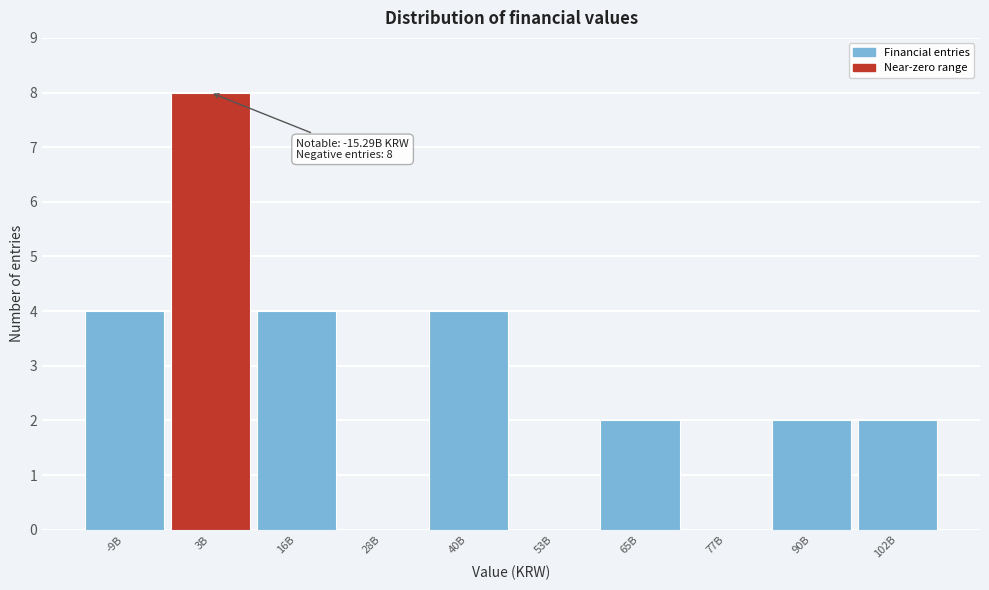

Reading right to left, extract all data points from this chart.

102B=2	90B=2	77B=0	65B=2	53B=0	40B=4	28B=0	16B=4	3B=8	-9B=4